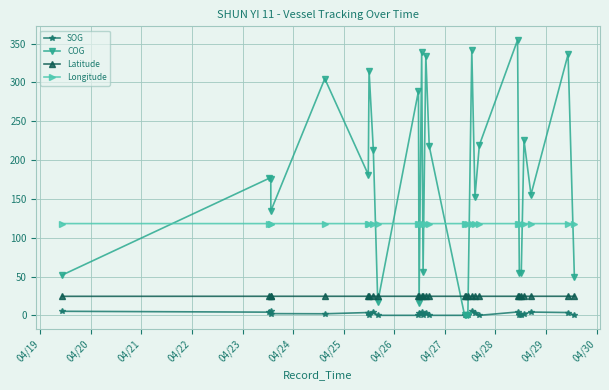

What is the lowest value of the Latitude series?

24.5